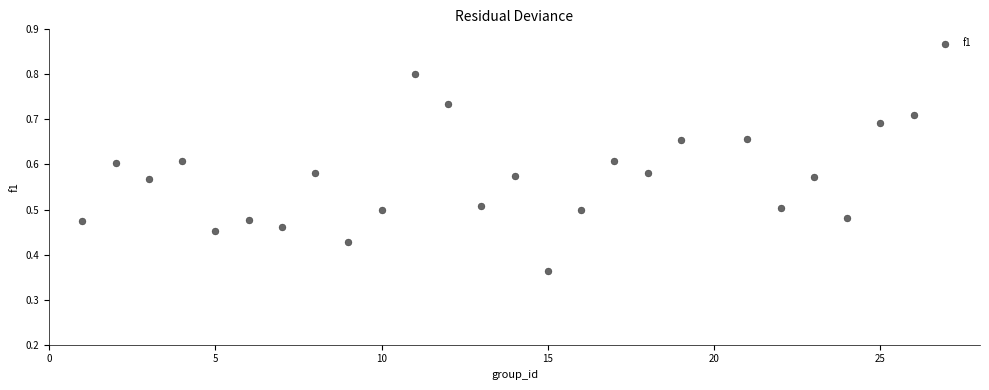

What is the range of X values (max minus min)?

25.0